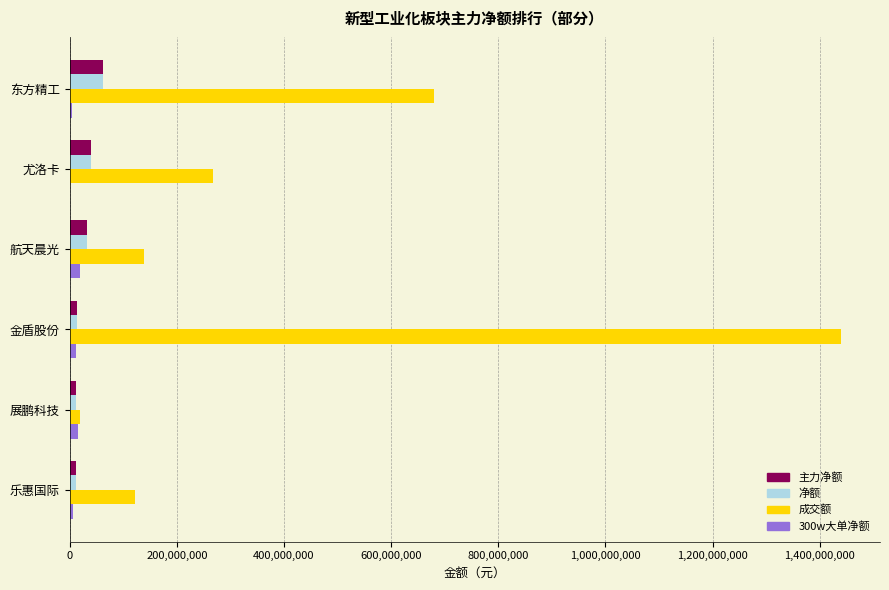

What are all the series names shown in the legend?

主力净额, 净额, 成交额, 300w大单净额